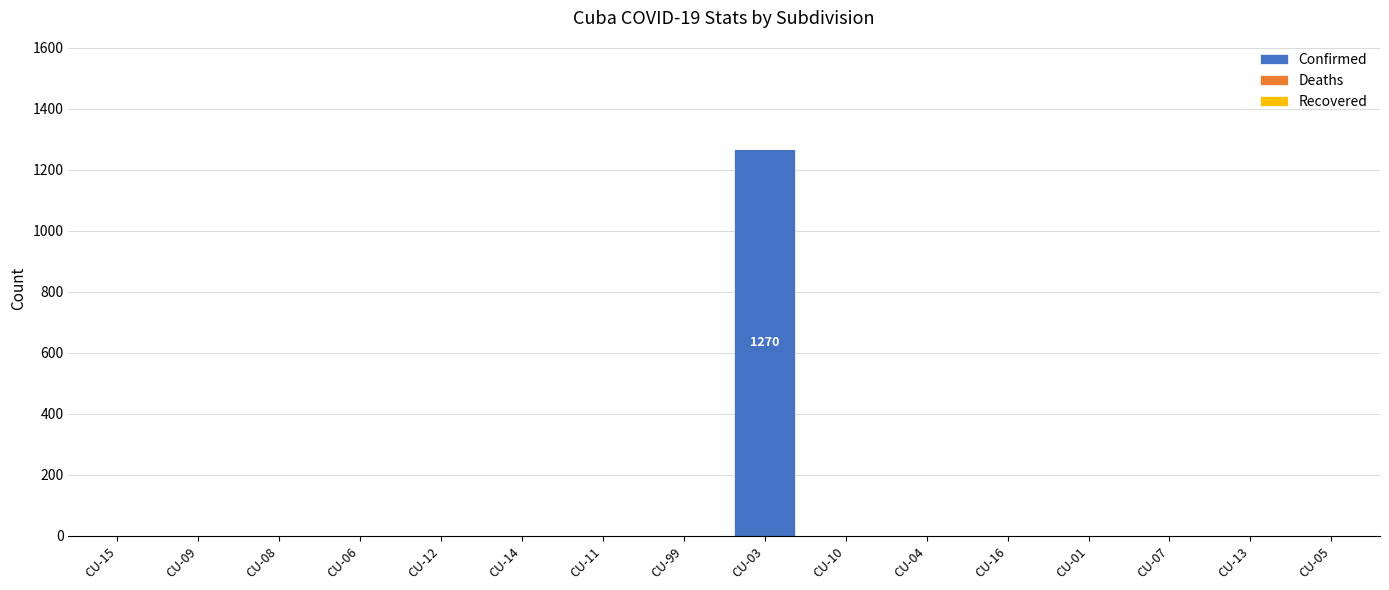

Are the bars horizontal?

No